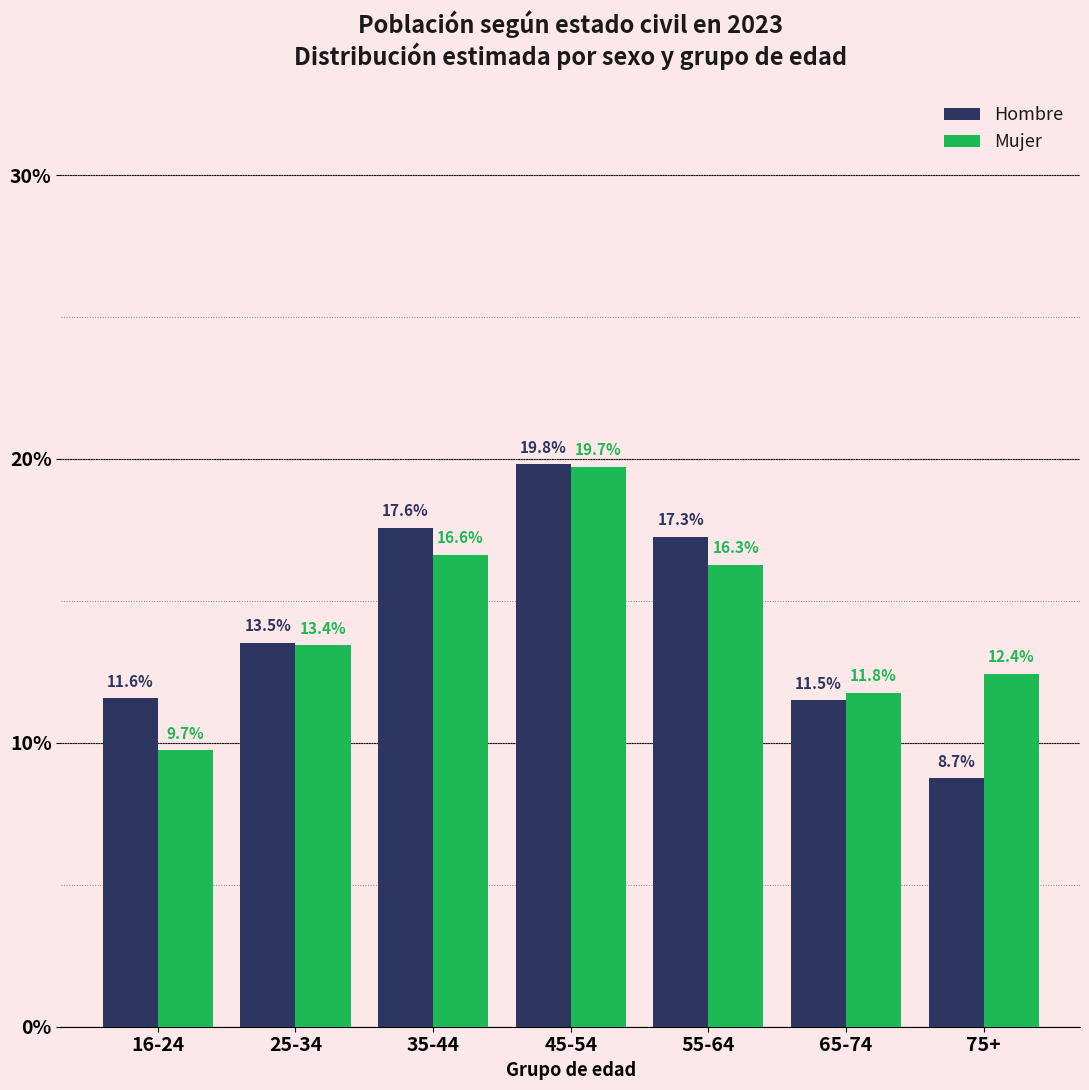

Reading left to right, list all the values displayed in this chart.

Hombre: 16-24=11.6	25-34=13.5	35-44=17.6	45-54=19.8	55-64=17.3	65-74=11.5	75+=8.7
Mujer: 16-24=9.7	25-34=13.4	35-44=16.6	45-54=19.7	55-64=16.3	65-74=11.8	75+=12.4